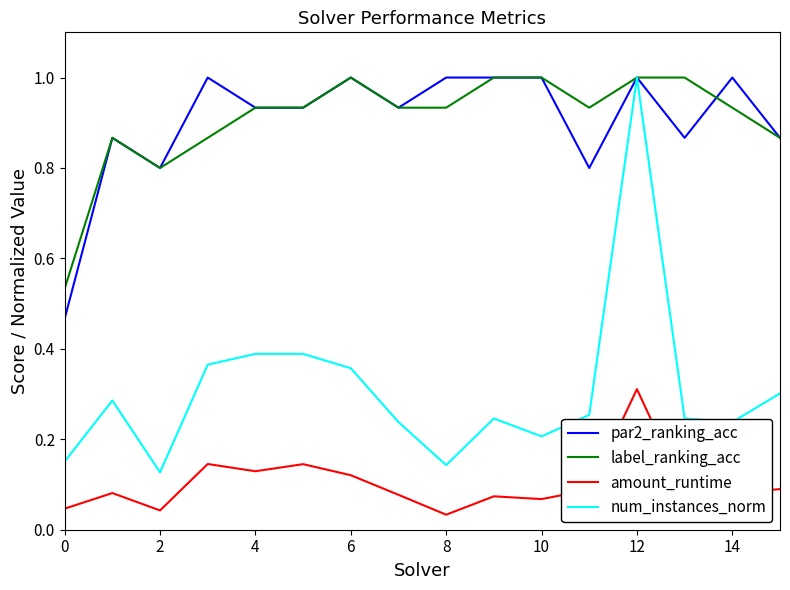

What is the greatest value displayed?

1.0